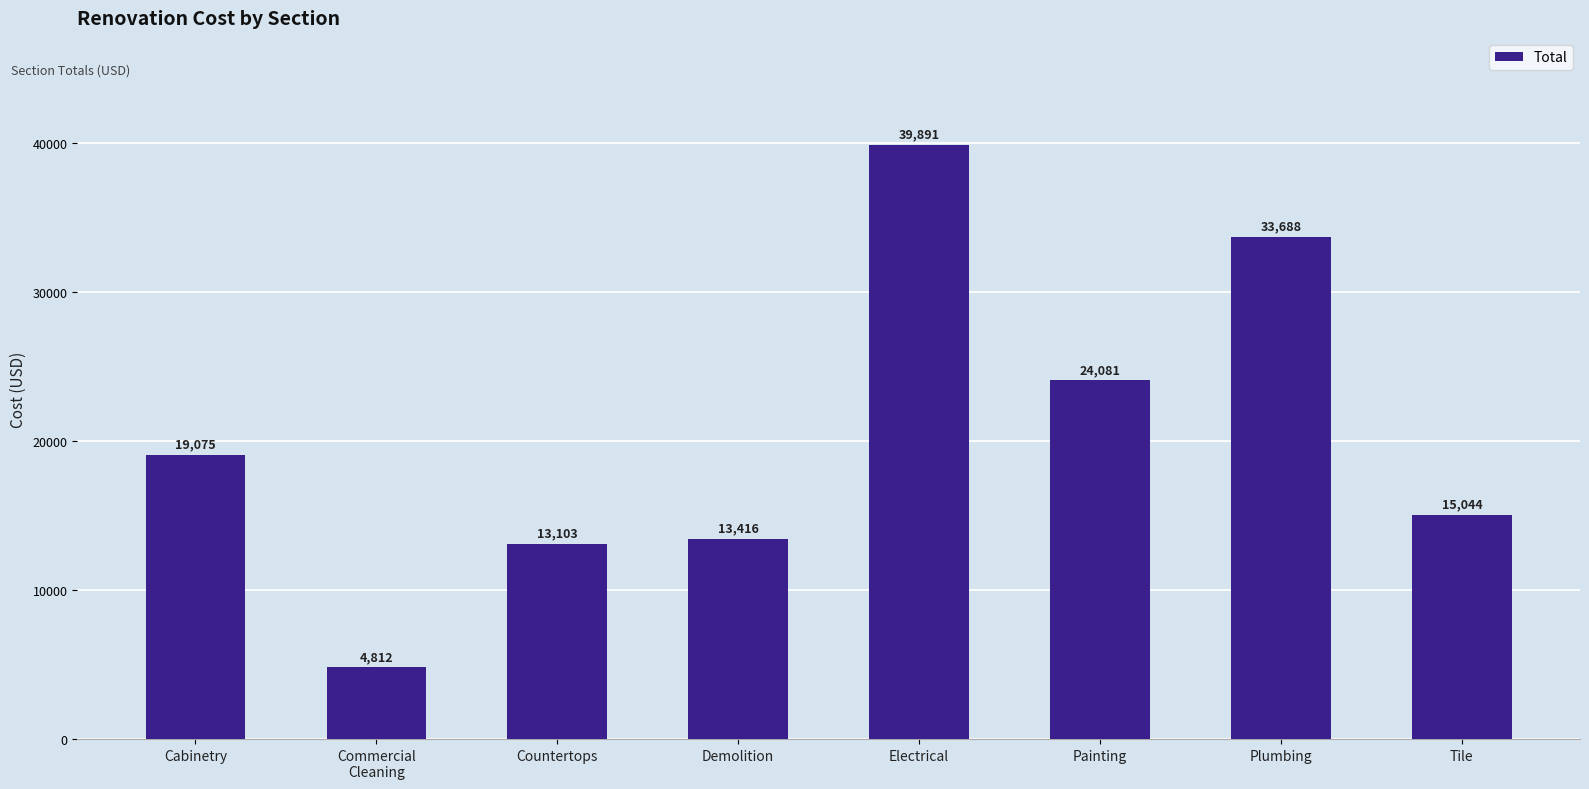

How many data points does each series have?

8